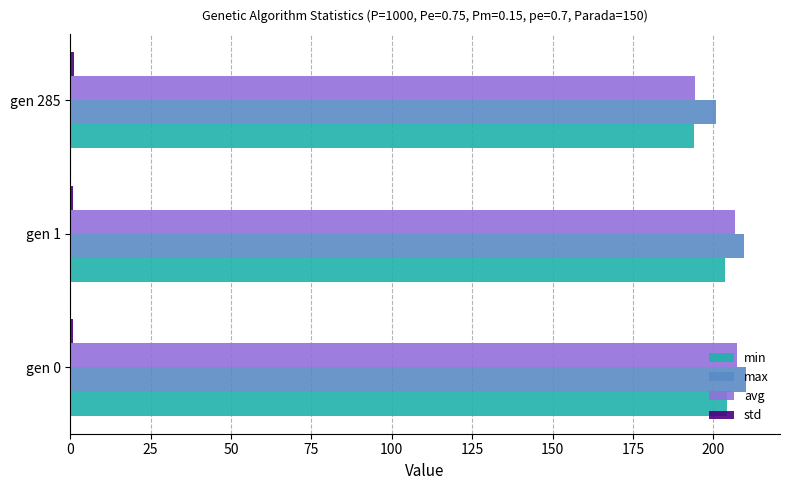

What is the sum of all min values?

601.8